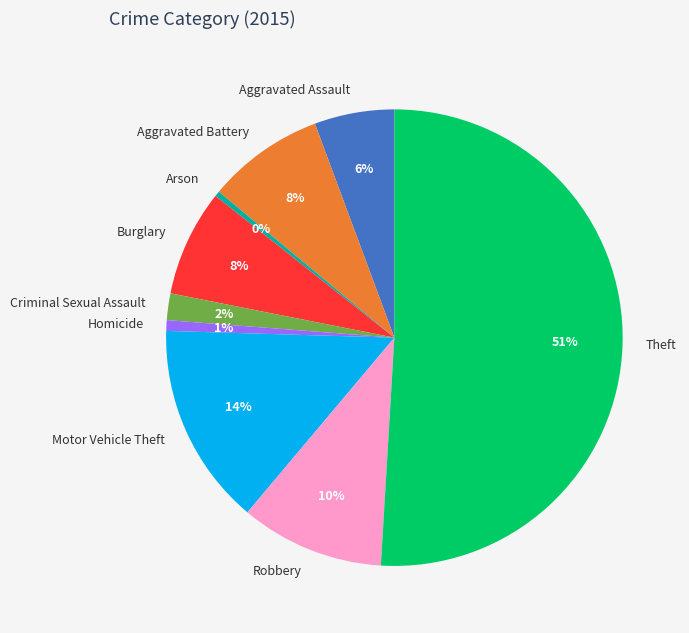

To the nearest percent, what portion does Burglary represent?

8%